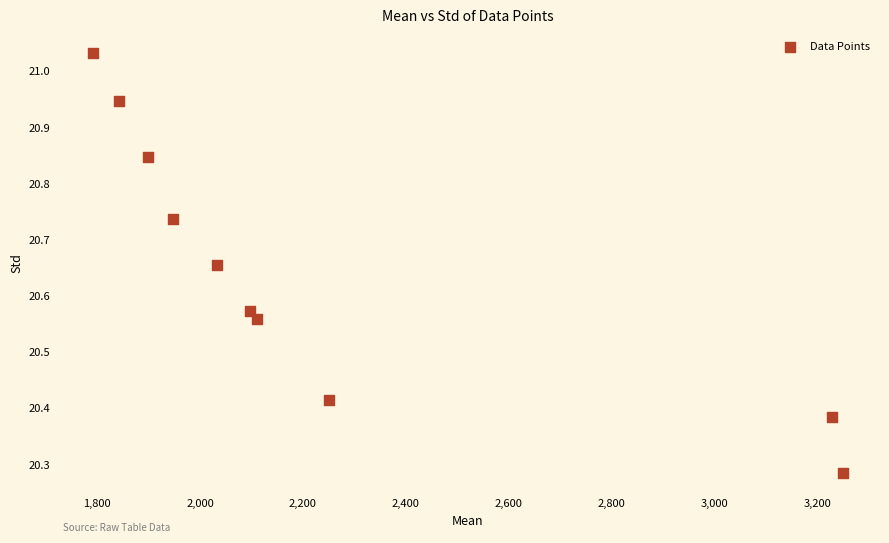

What is the range of X values (max minus min)?

1456.2